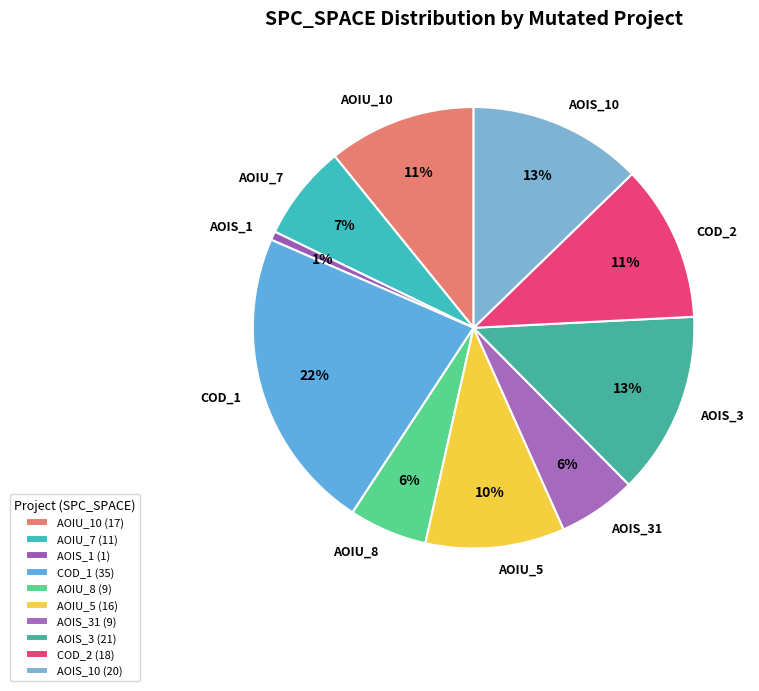

How many segments does this pie chart have?

10